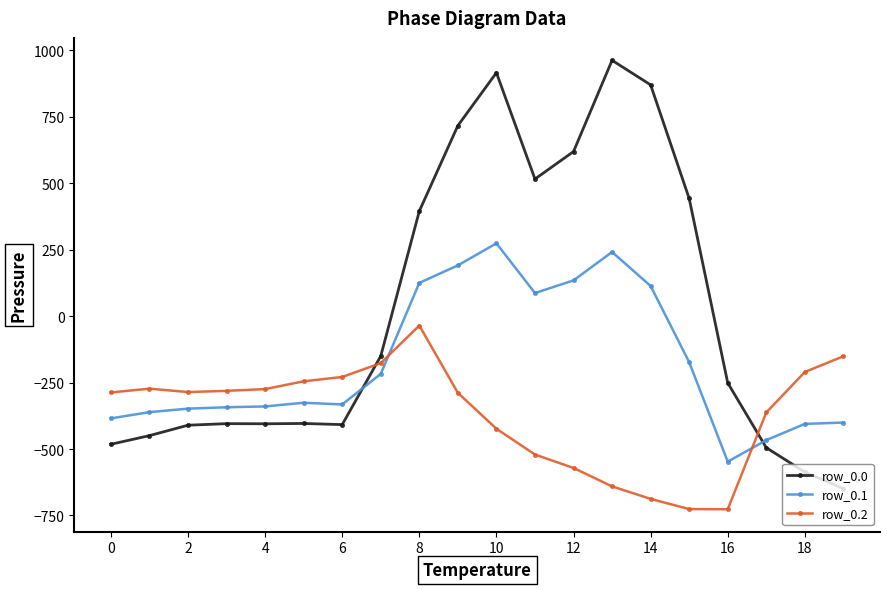

True or false: row_0.0 and row_0.1 intersect in this chart.

True